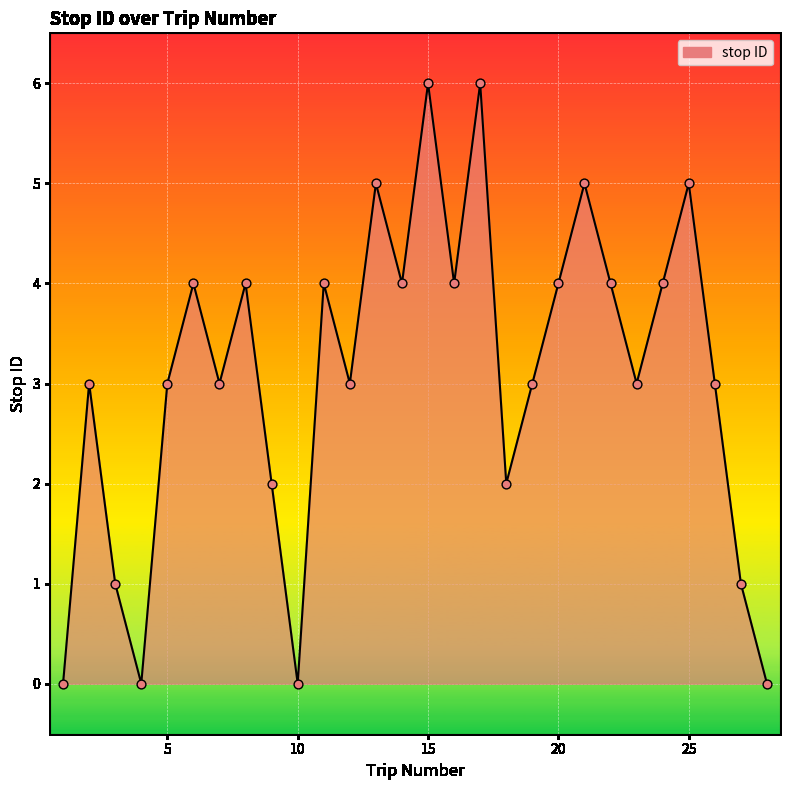

What is the difference between the maximum and minimum values?

6